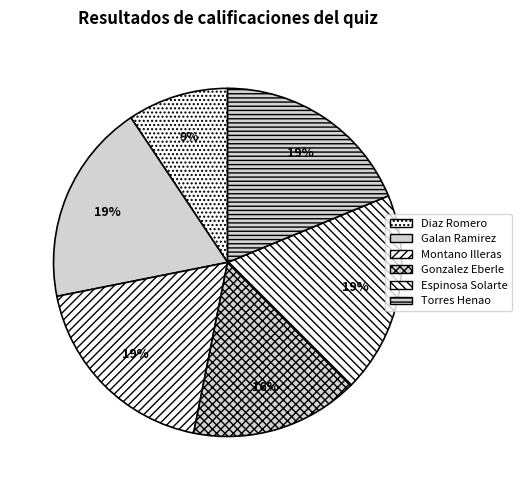

How many segments does this pie chart have?

6